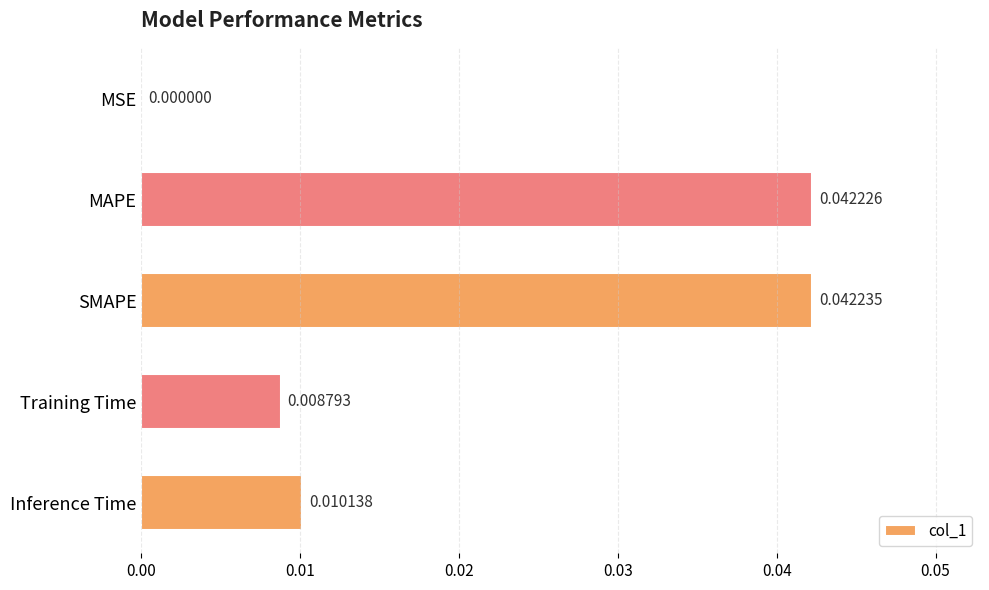

What is the sum of all values?

0.1